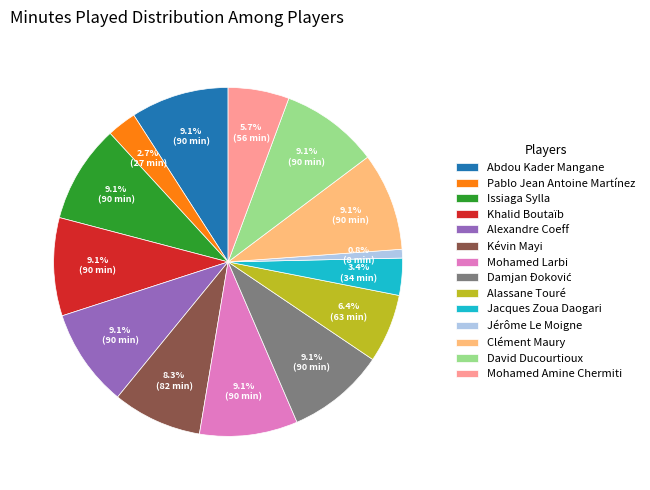

Is Khalid Boutaïb the majority of the pie?

No